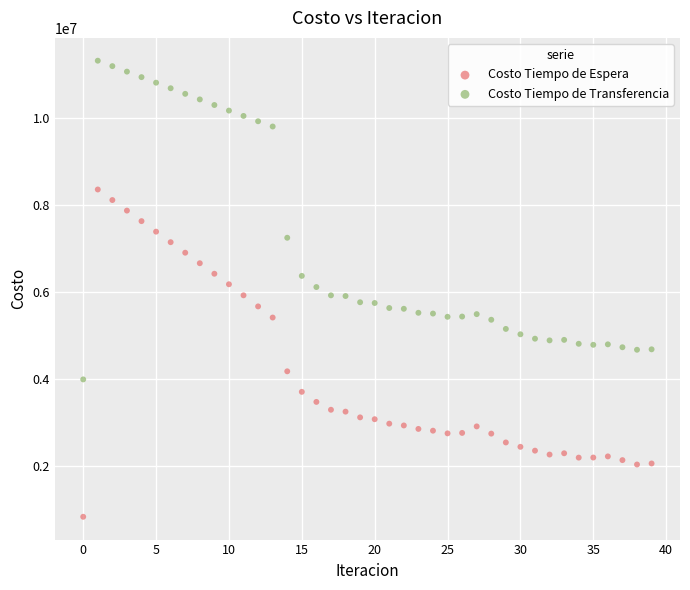

Across all data points, what is the range of Y values (max minus min)?

10470178.2